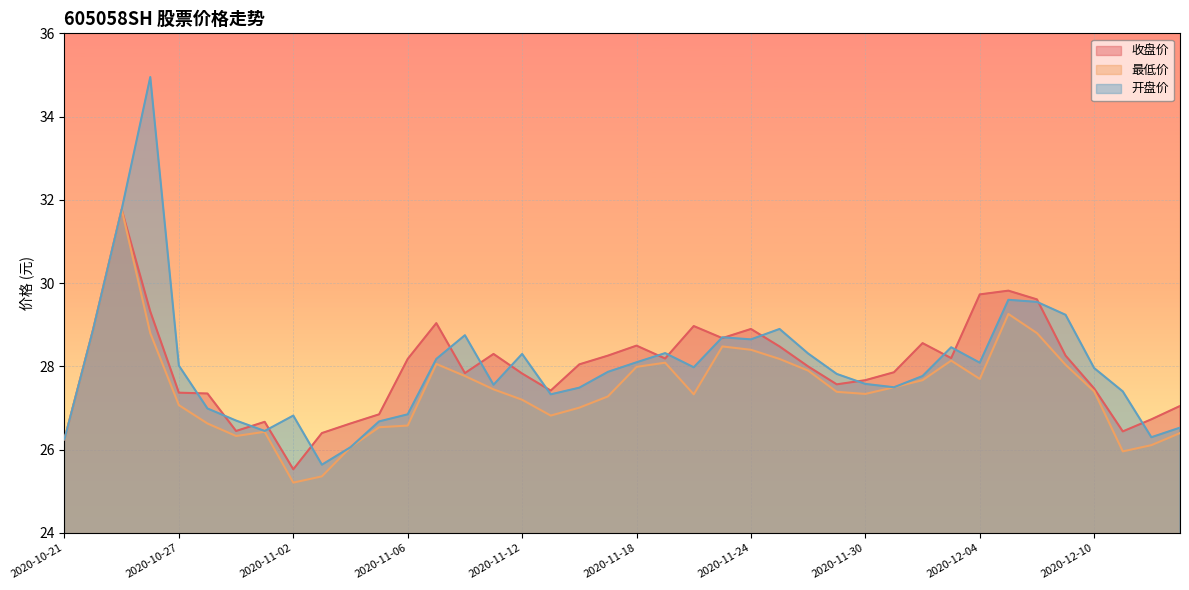

True or false: 最低价 and 开盘价 intersect in this chart.

False